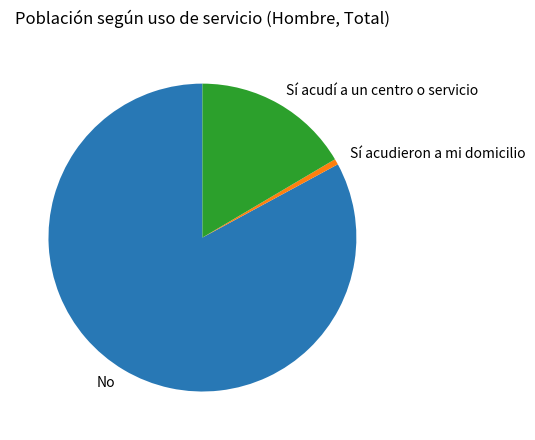

Is the sum of No and Sí acudí a un centro o servicio greater than half?

Yes